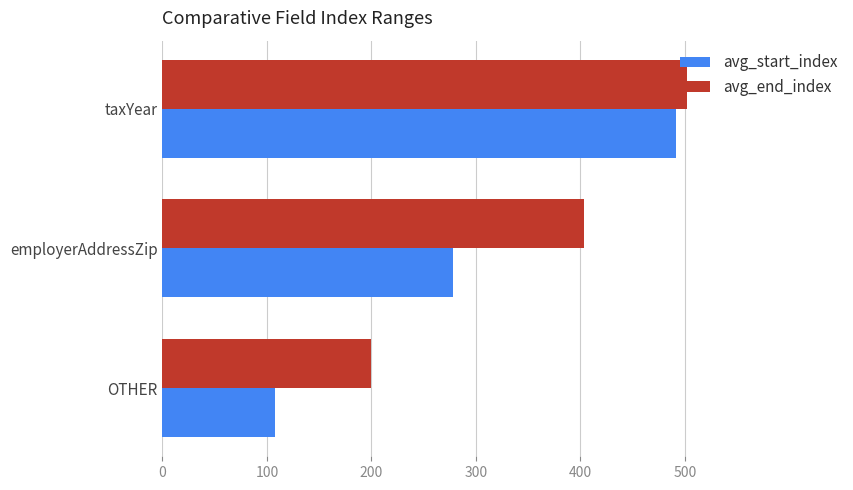

Count the number of data series in this chart.

2